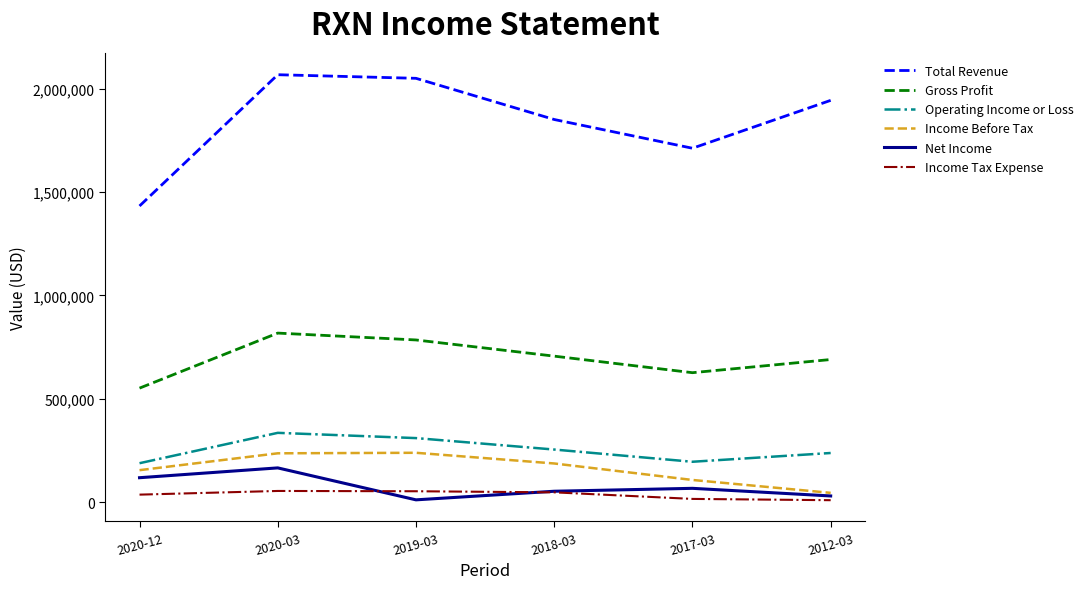

The value of Operating Income or Loss at 2019-03 is 309900. True or false?

True